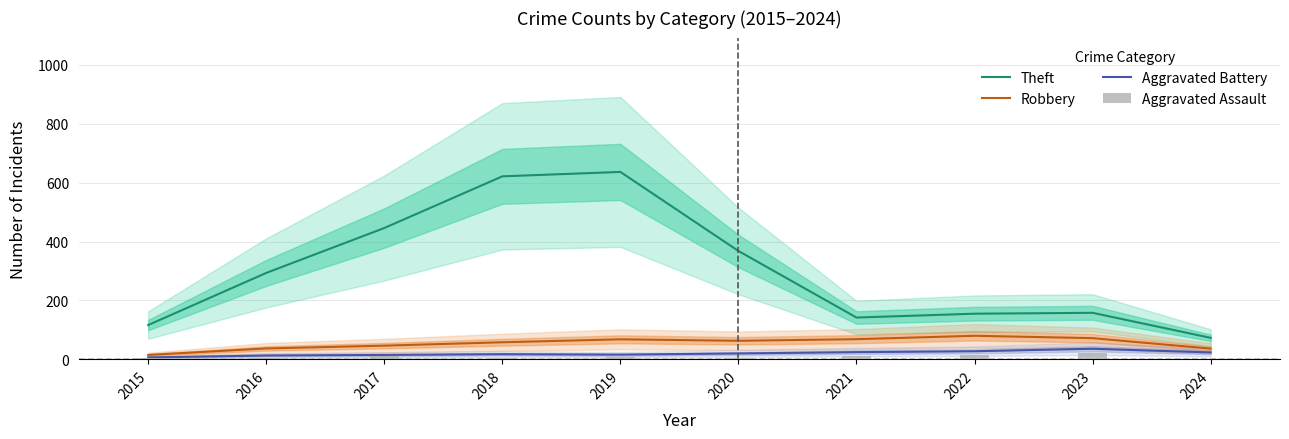

What is the greatest value displayed?

636.5